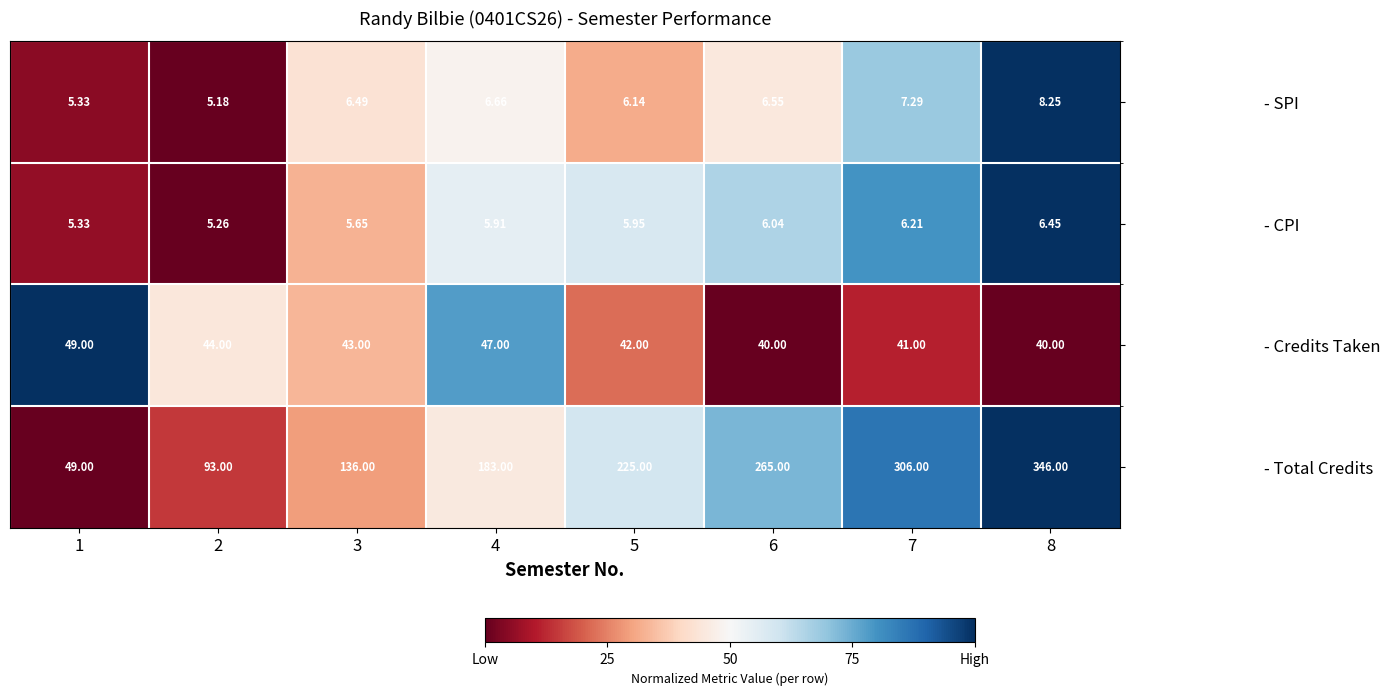

What is the total value across all series at 5?

279.1